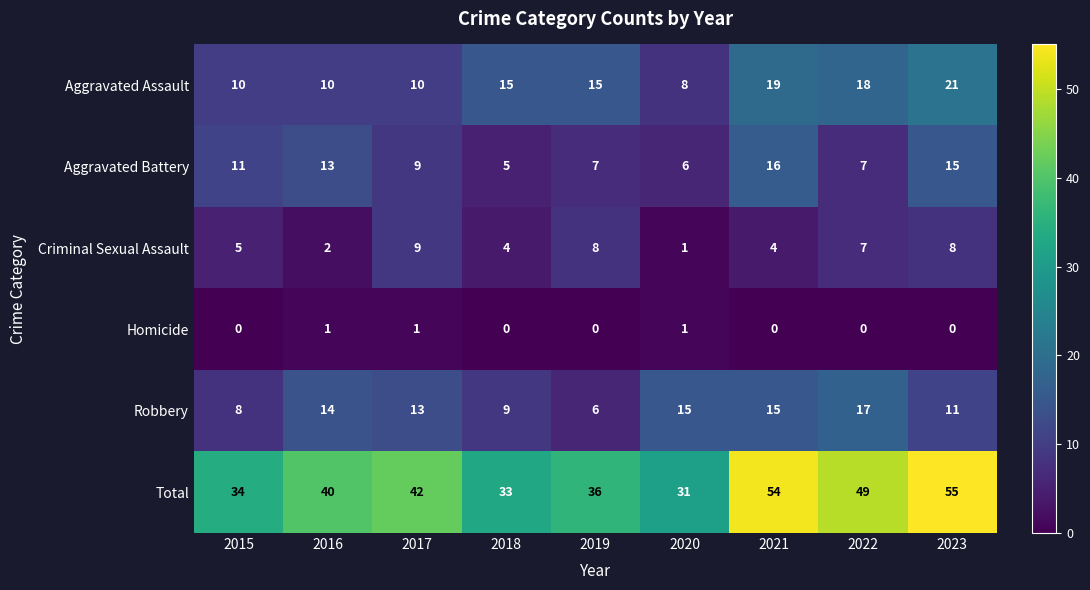

Which series changed the most between 2015 and 2019?

Aggravated Assault